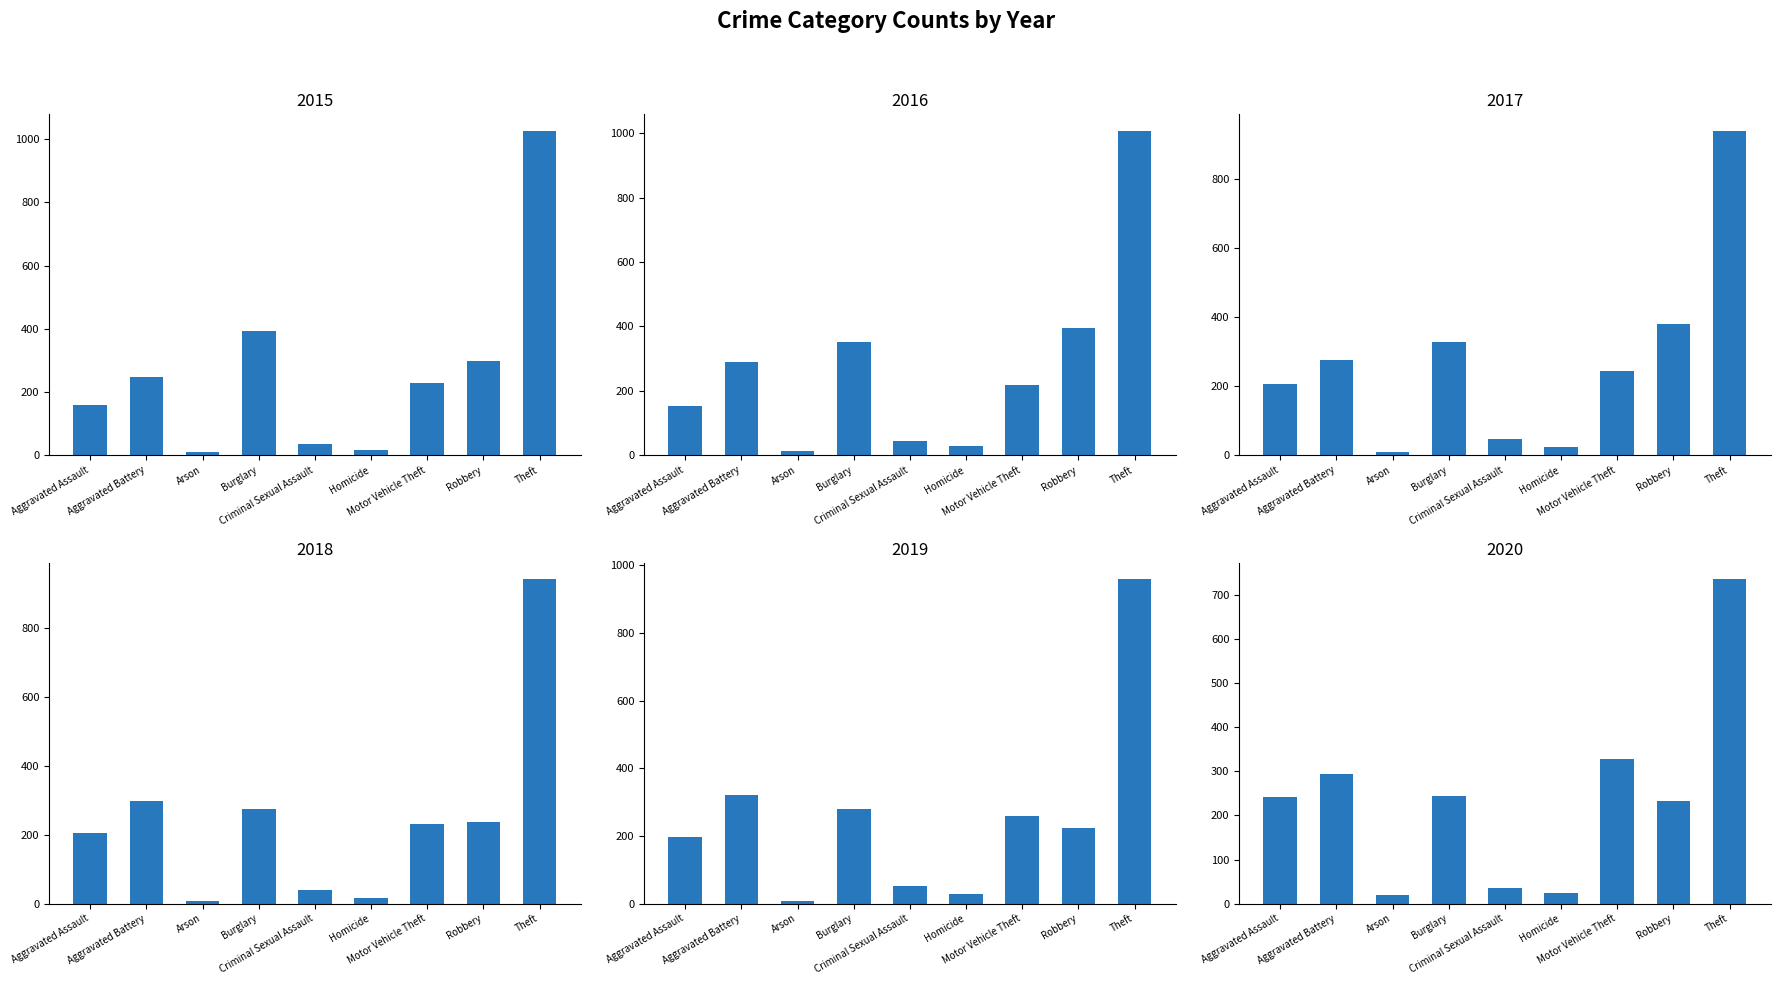

What position from the left is Motor Vehicle Theft?

7